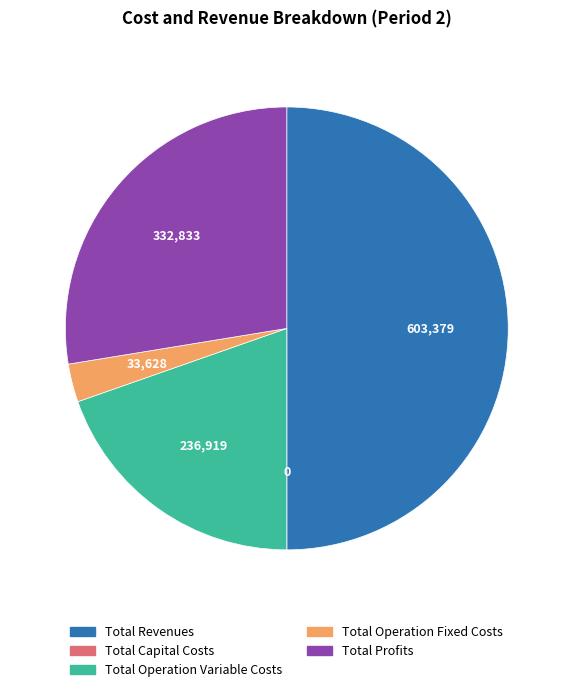

Between Total Operation Fixed Costs and Total Profits, which is larger?

Total Profits